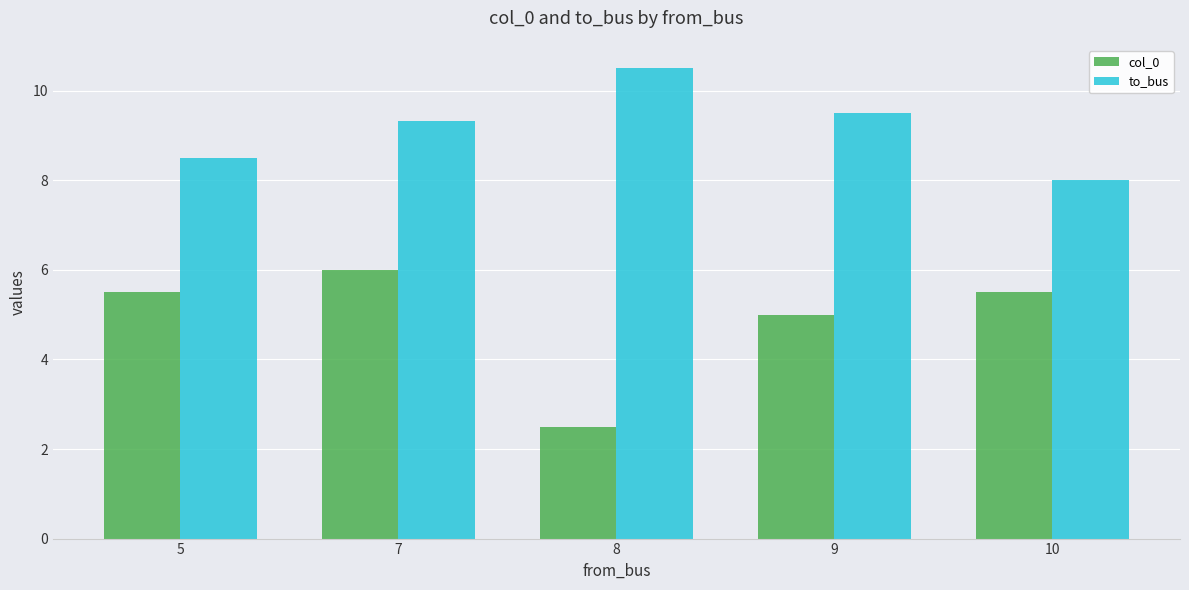

How many bars are there in each group?

2